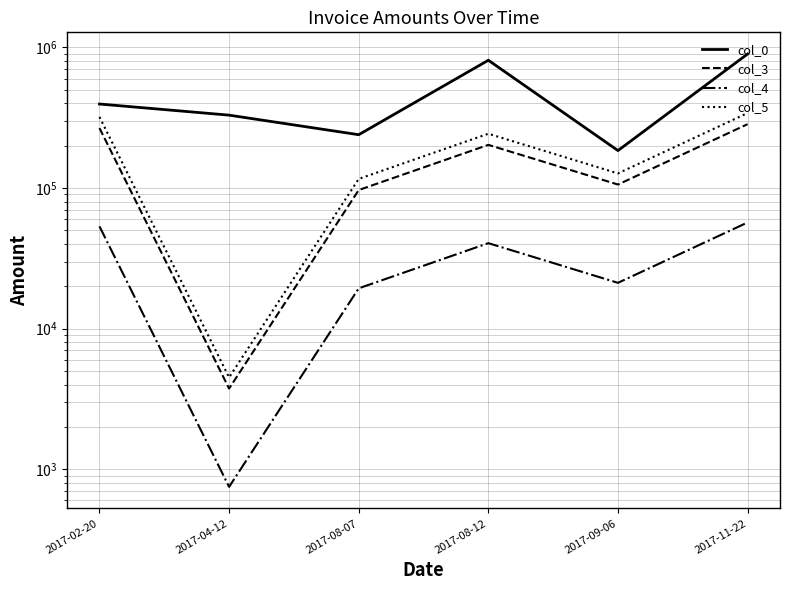

Which series has the largest total across all categories?

col_0